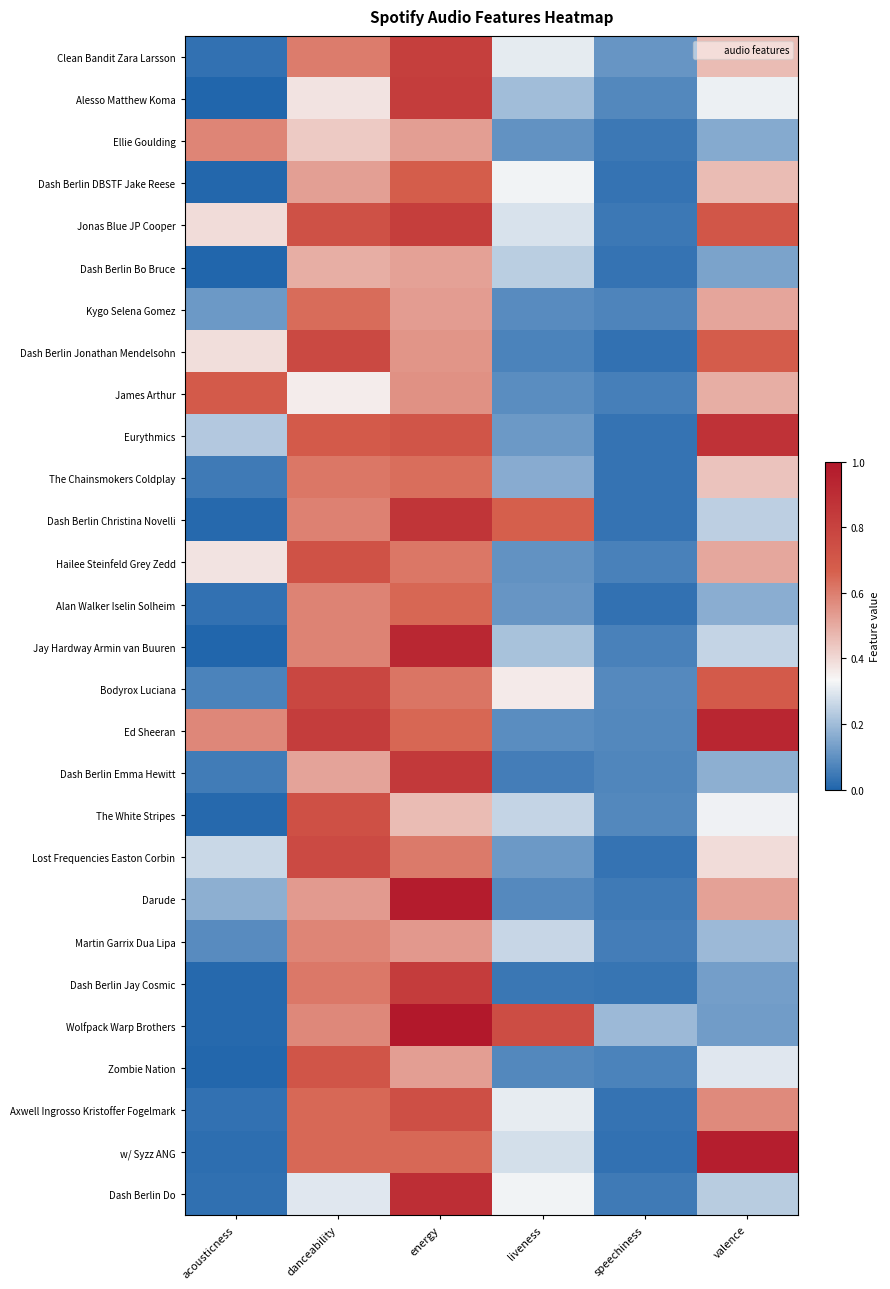

Count the number of data series in this chart.

28